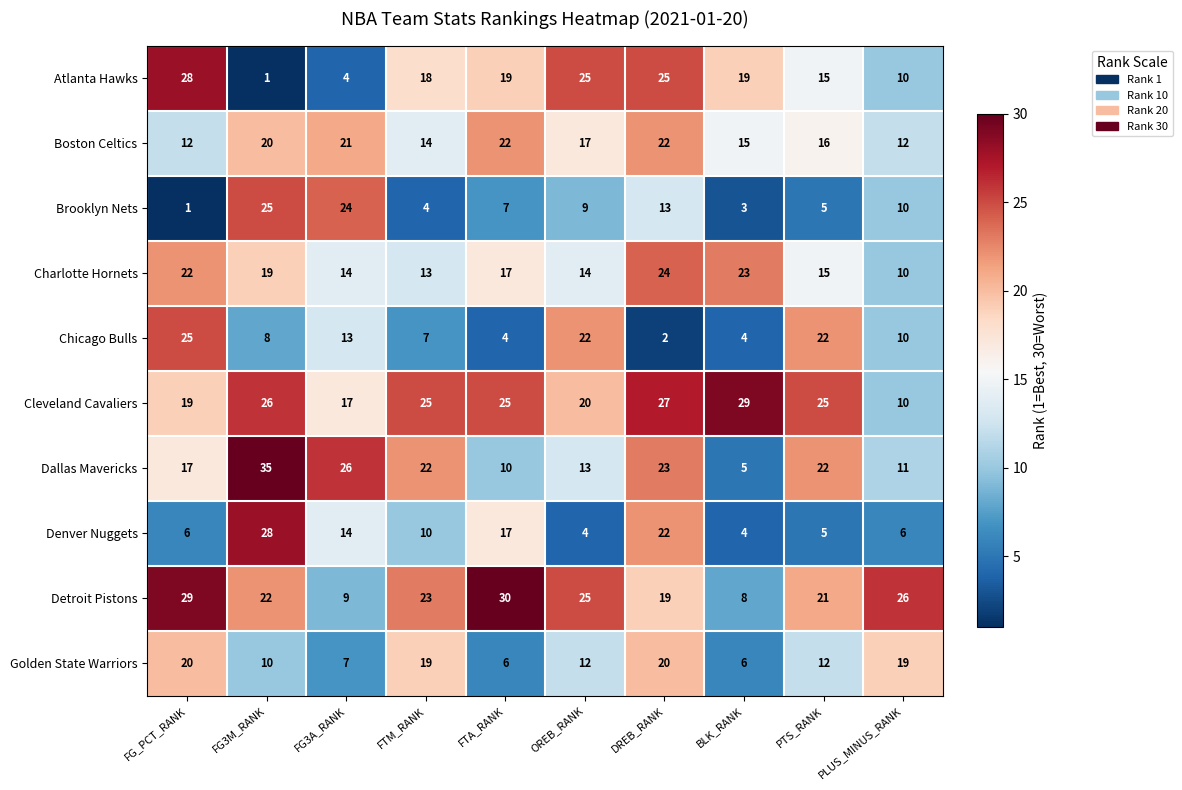

Between FG3A_RANK and FTM_RANK, which series saw the biggest shift?

Brooklyn Nets